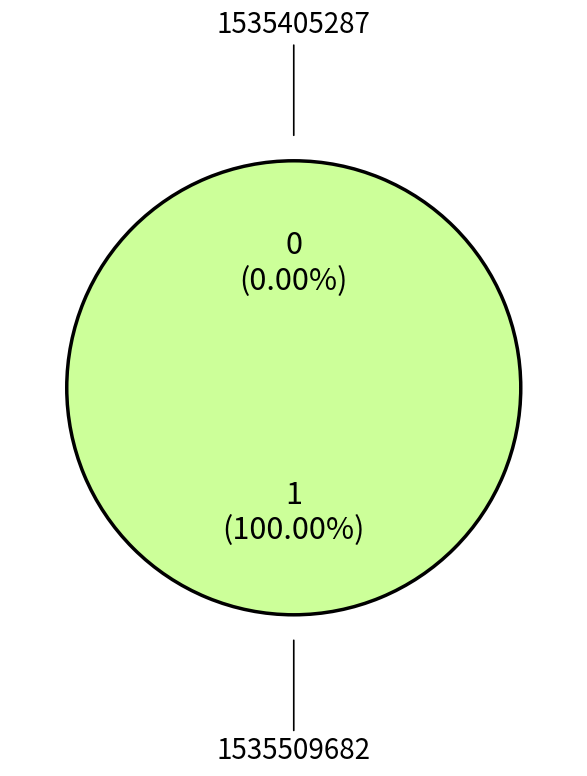

True or false: 1535405287 accounts for 1% of the total.

False